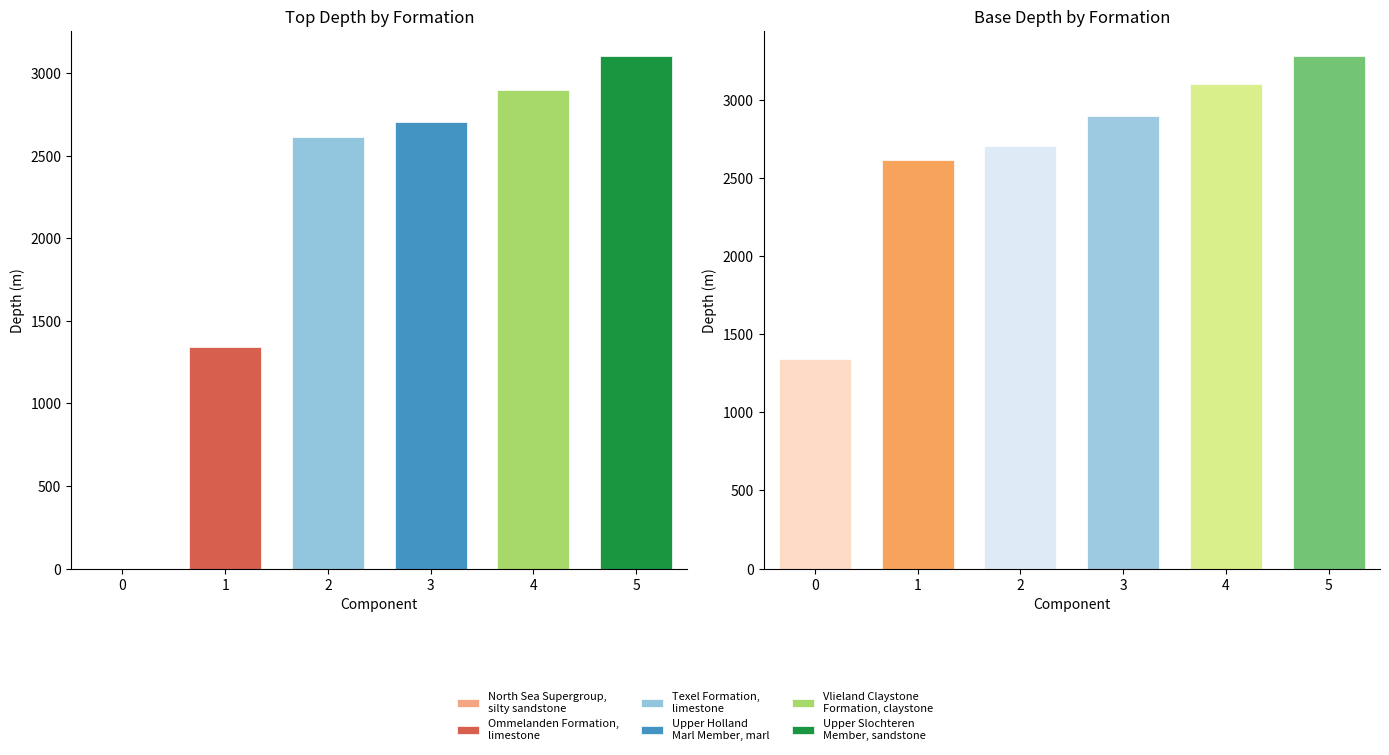

What is the difference between the Top values at North Sea Supergroup,
silty sandstone and Upper Slochteren
Member, sandstone?

3100.9